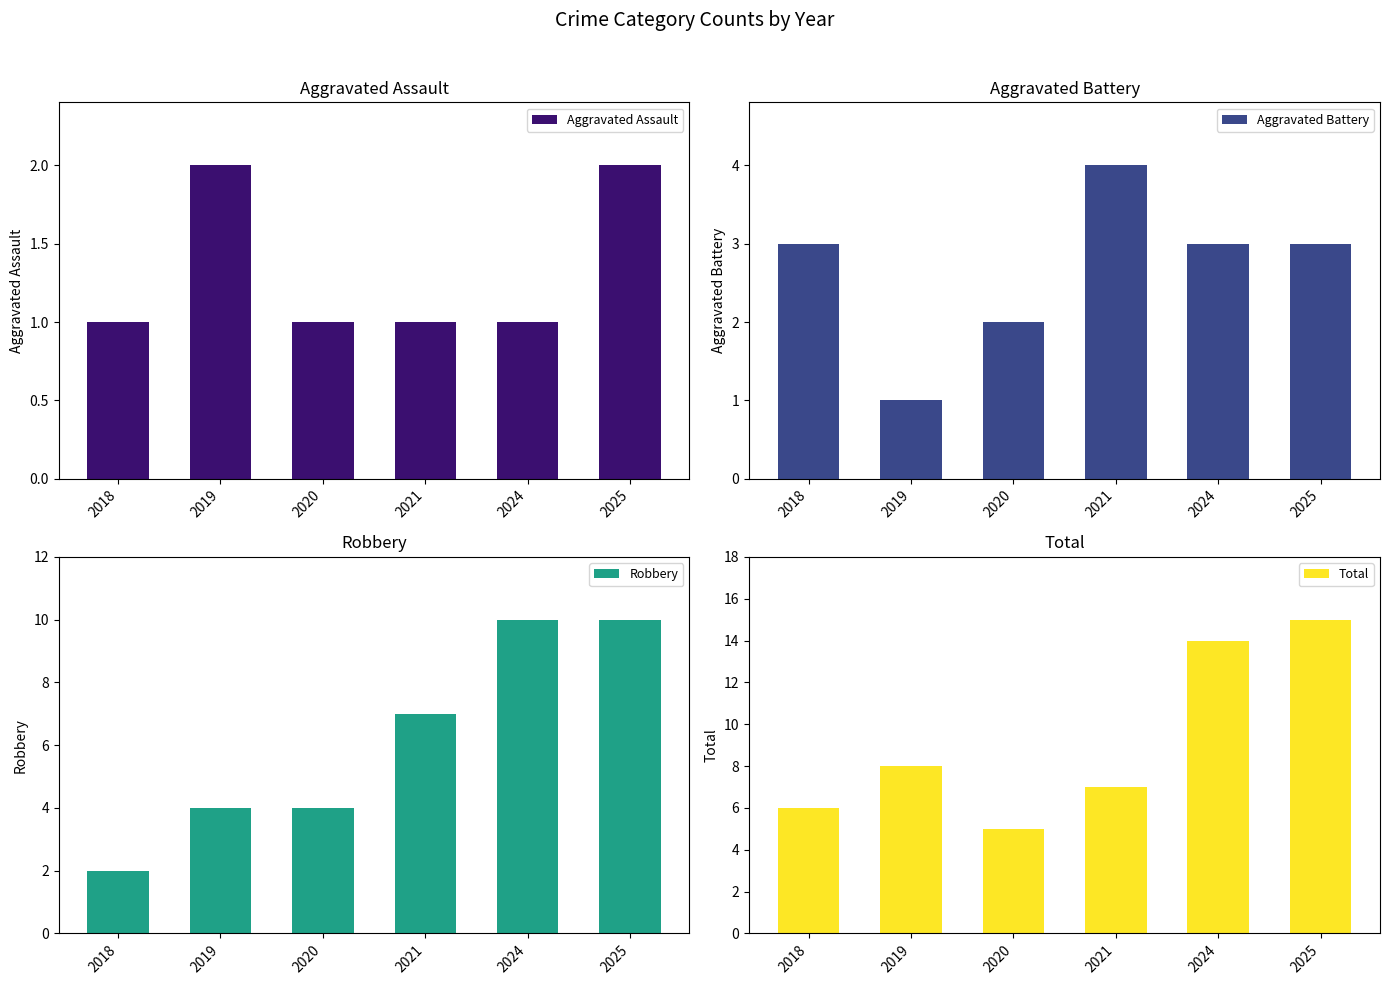

What is the sum of all Aggravated Assault values?

8